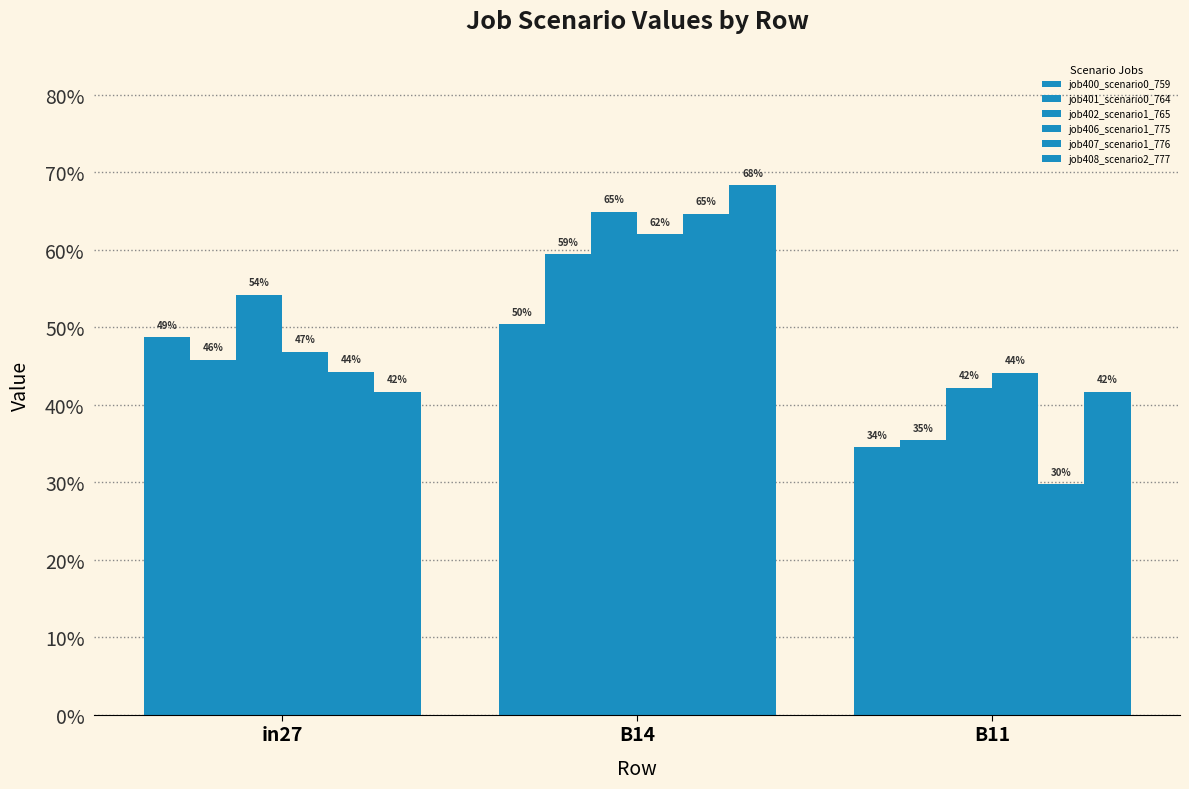

Does the chart contain any negative values?

No